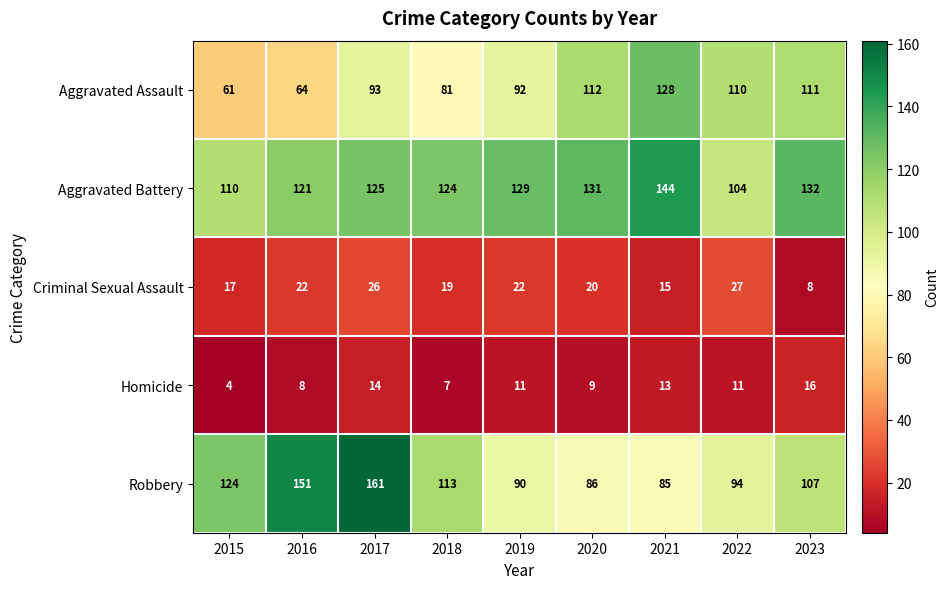

At which label is Aggravated Assault closest to 94?

2017